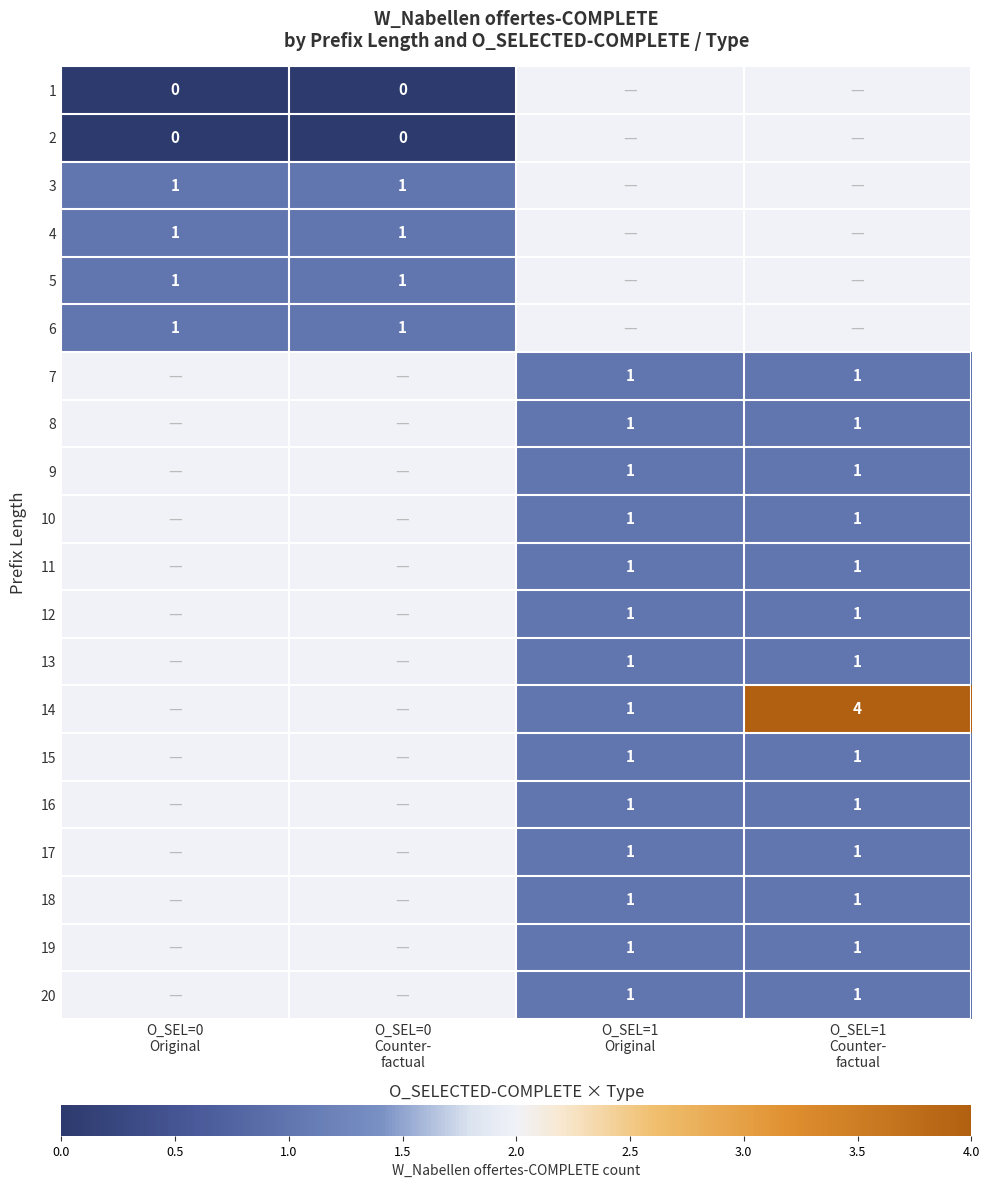

Count the number of categories in the chart.

4